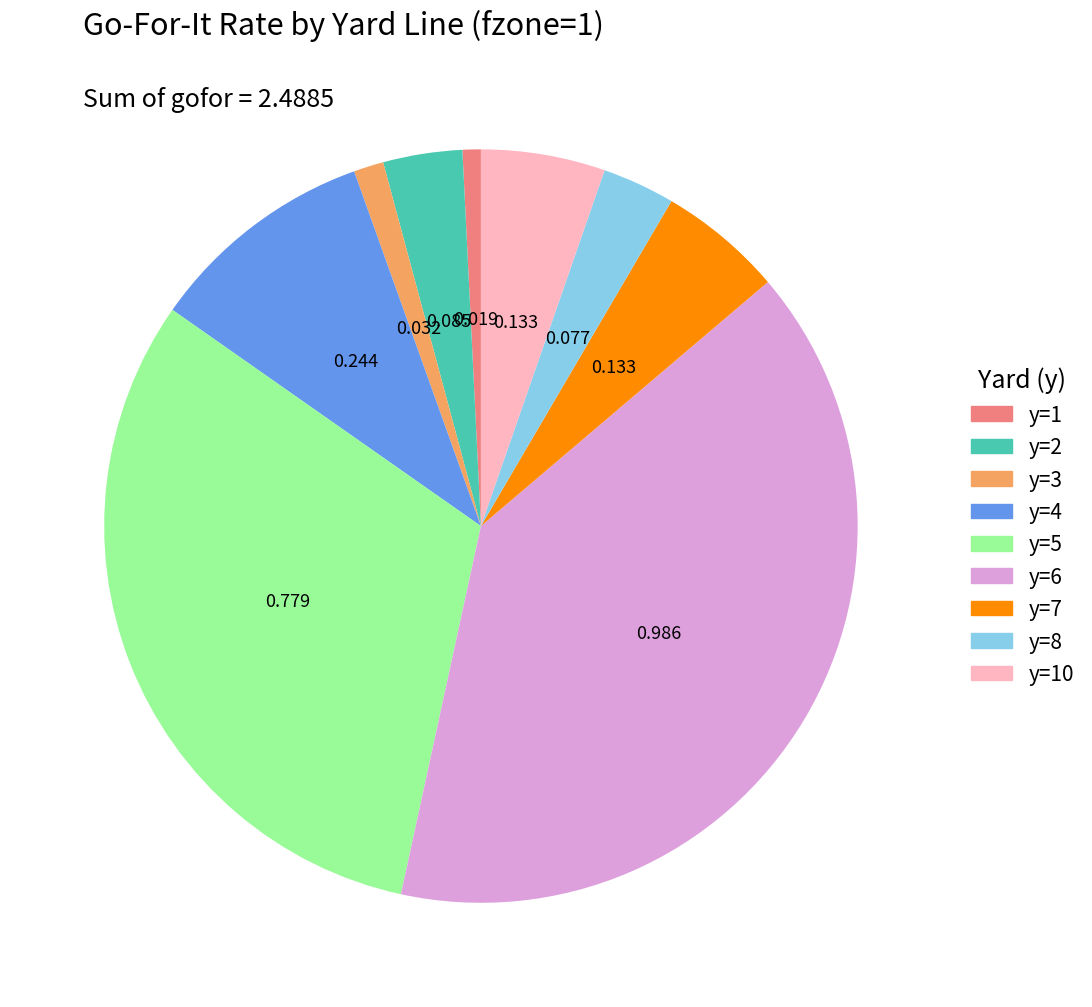

Count the number of slices in the pie.

9